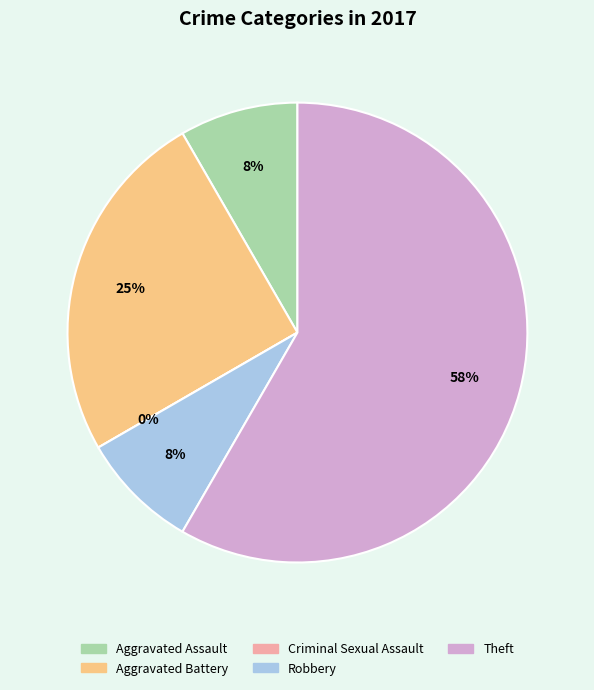

To the nearest percent, what portion does Robbery represent?

8%